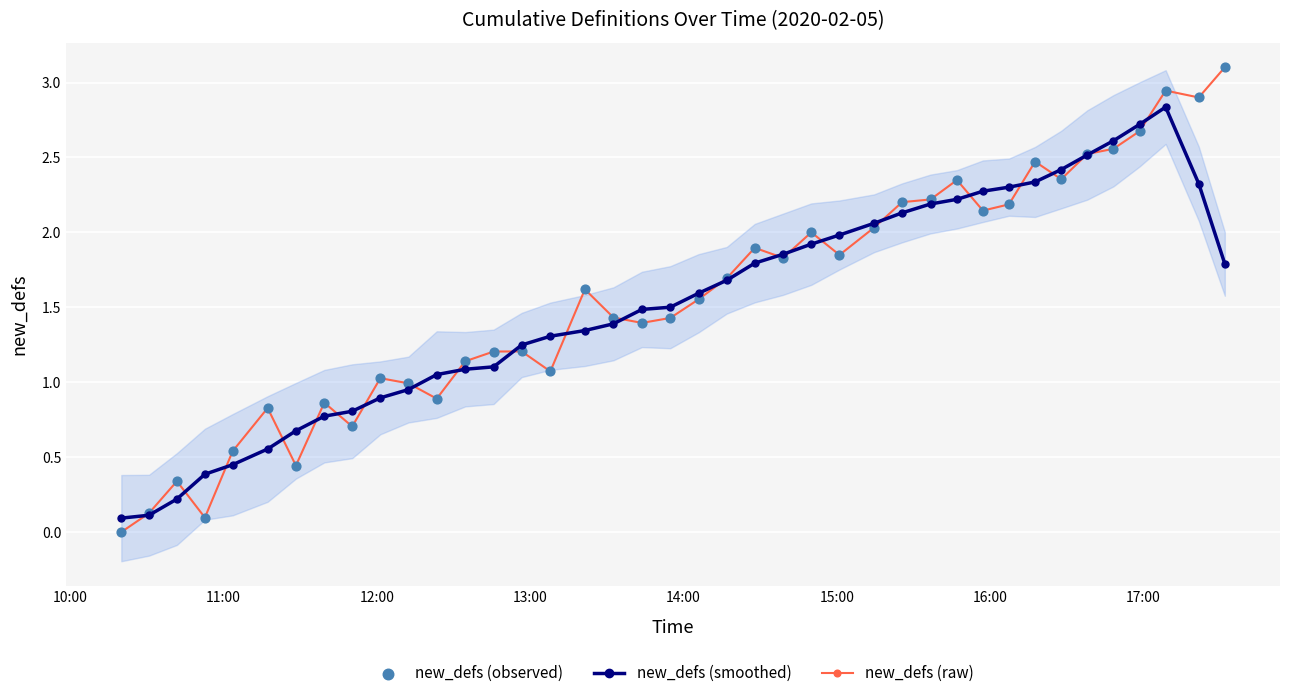

Which series has the largest total across all categories?

new_defs (raw)